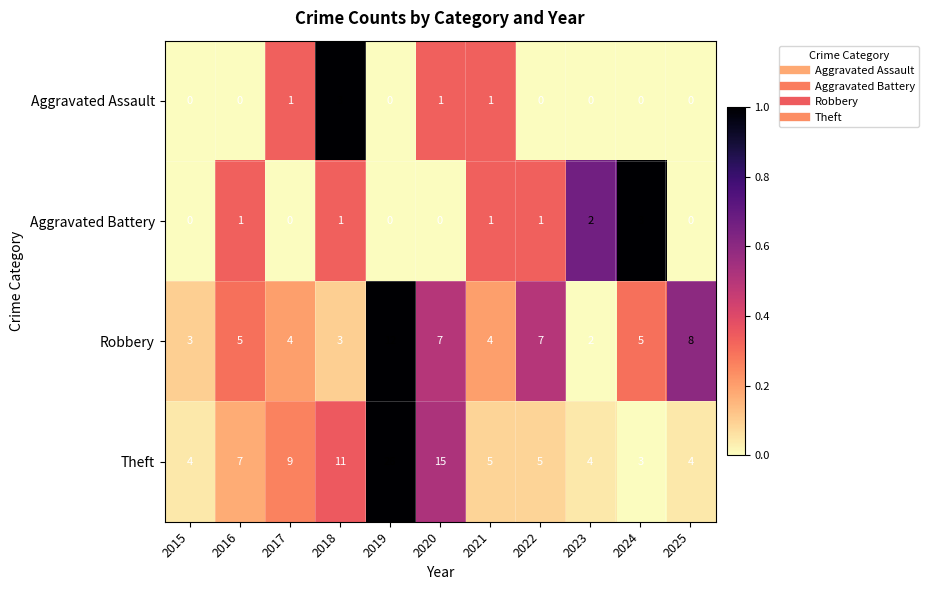

What is the difference between the maximum and second lowest values in the Aggravated Assault series?

3